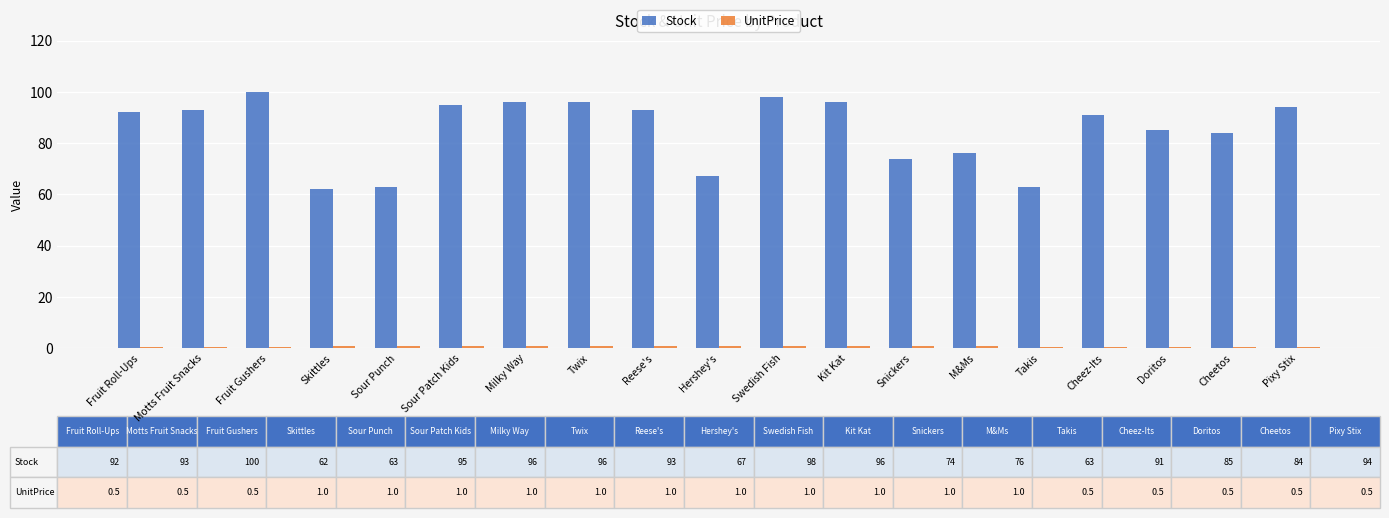

What position from the left is Fruit Roll-Ups?

1